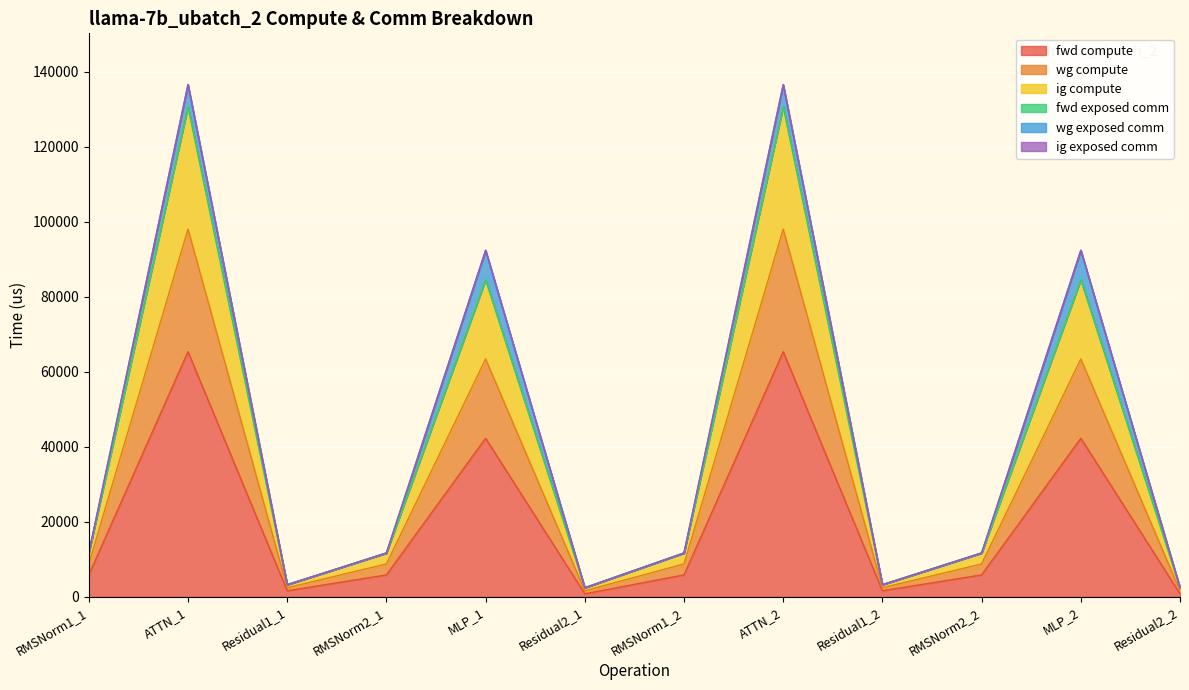

What position from the right is Residual1_1?

10